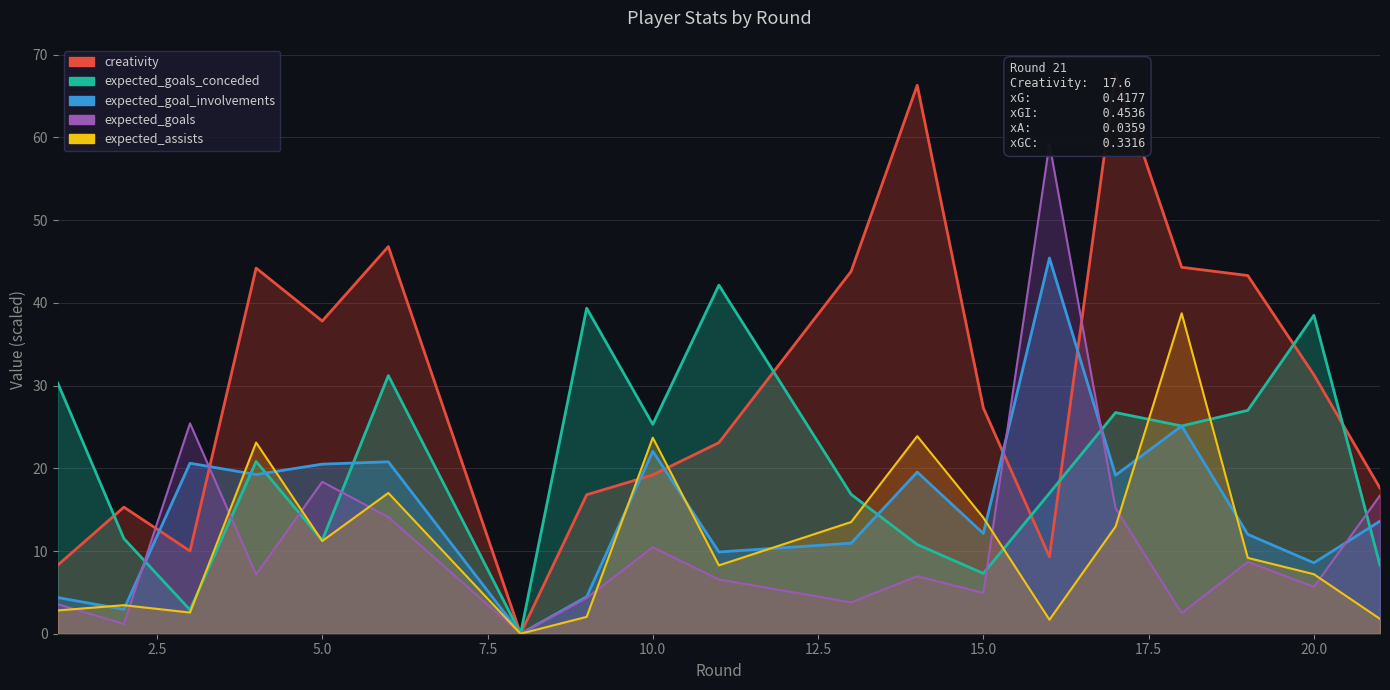

Which series has the largest total across all categories?

creativity